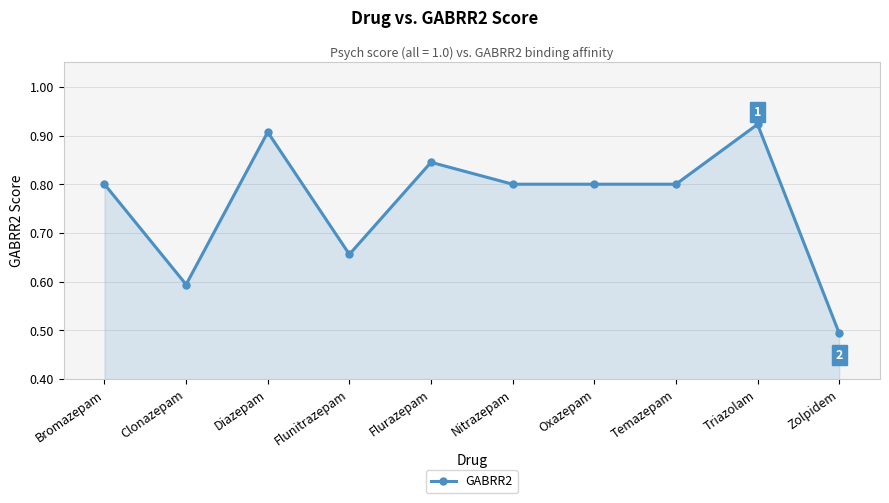

The chart shows a value of 1.2 at Bromazepam. True or false?

False